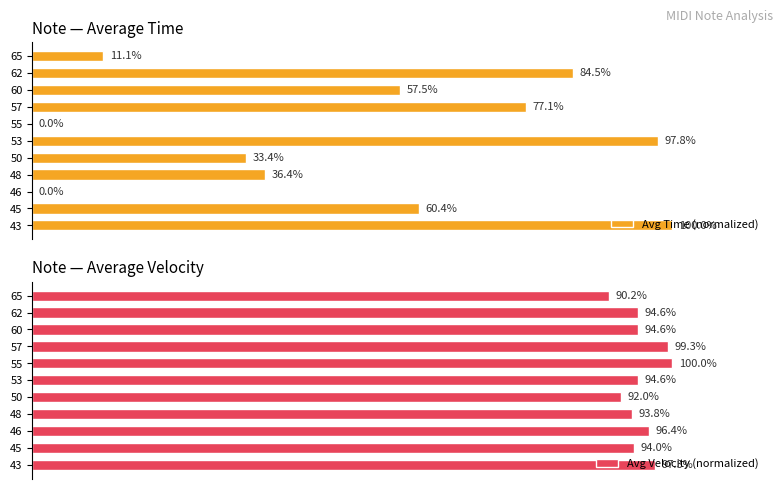

True or false: Avg Time (normalized) has a value of 135.5 at 53.

False